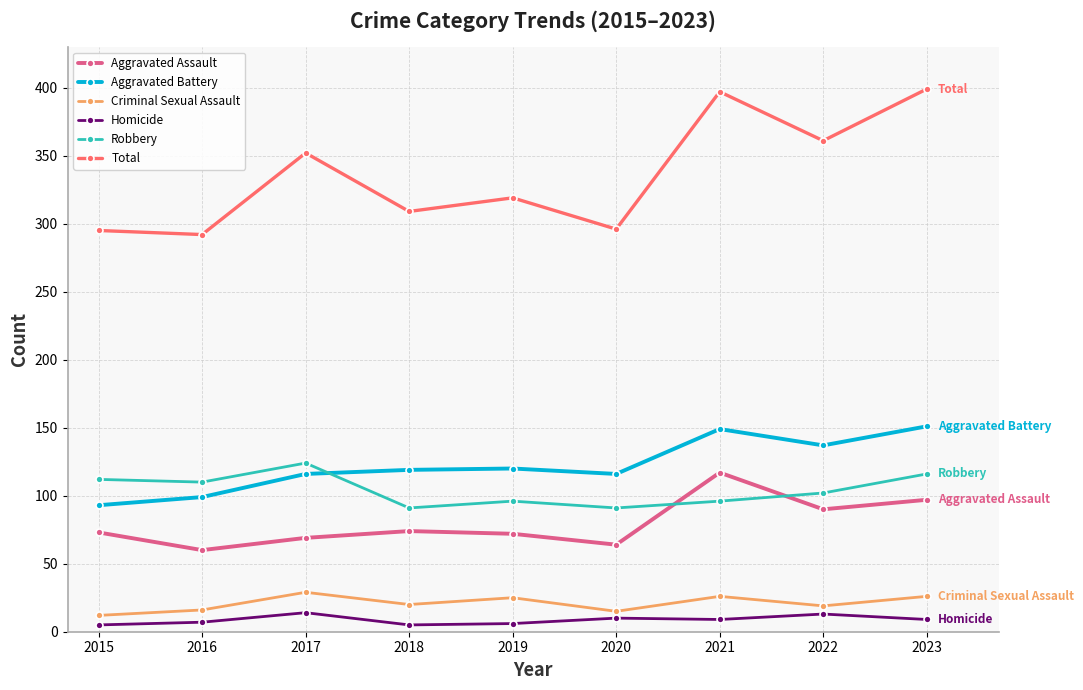

Which series has the largest range (max minus min)?

Total